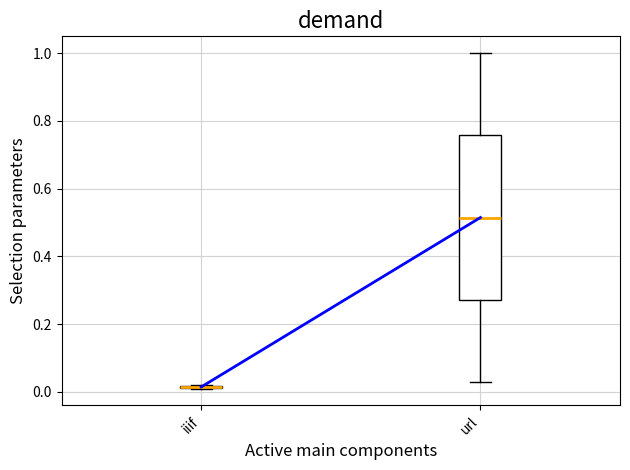

Where does the median line of the box for url sit on the y-axis? The values are not printed on the chart, so give them approximately, as read against the axis.

0.52